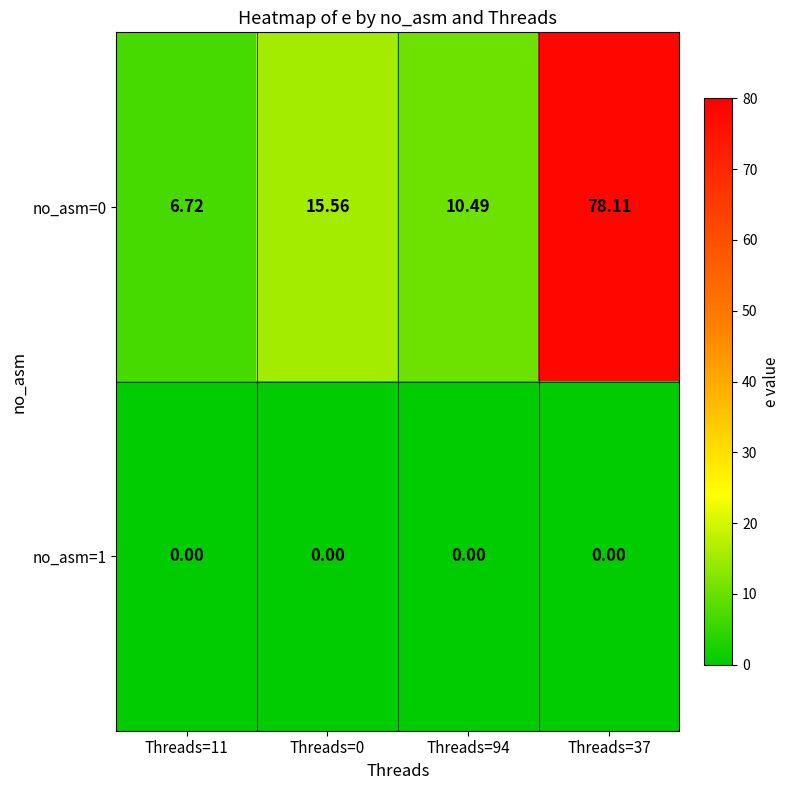

List the series in order of their peak value, lowest first.

no_asm=1, no_asm=0